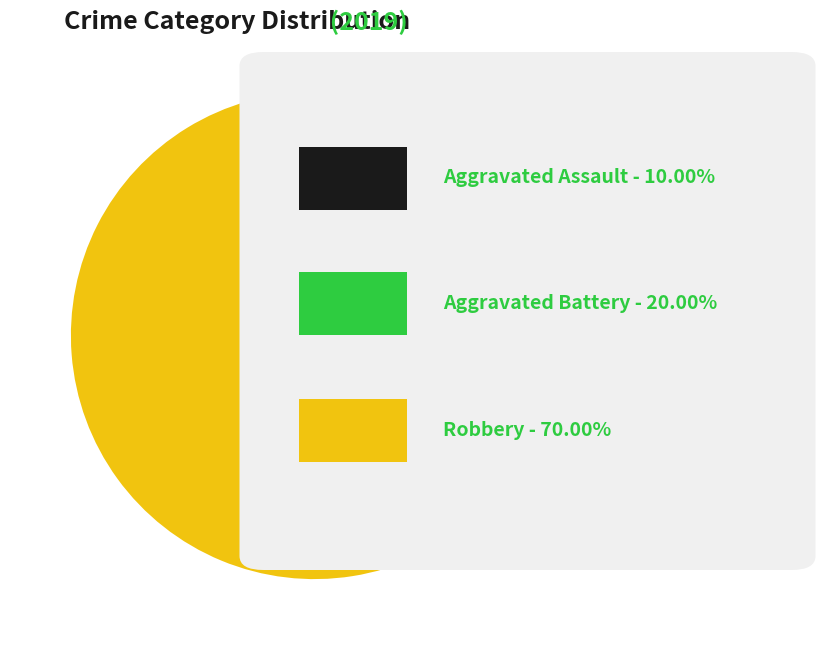

Is there any slice that represents more than half of the pie?

Yes